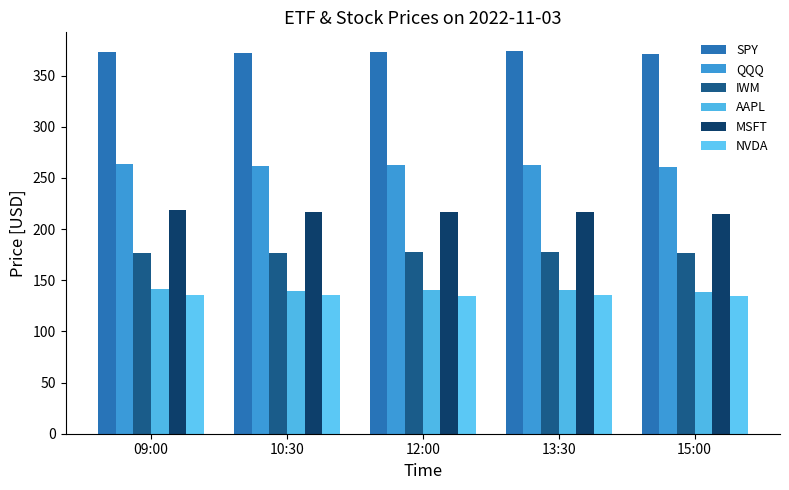

What is the maximum value shown in the chart?

373.6